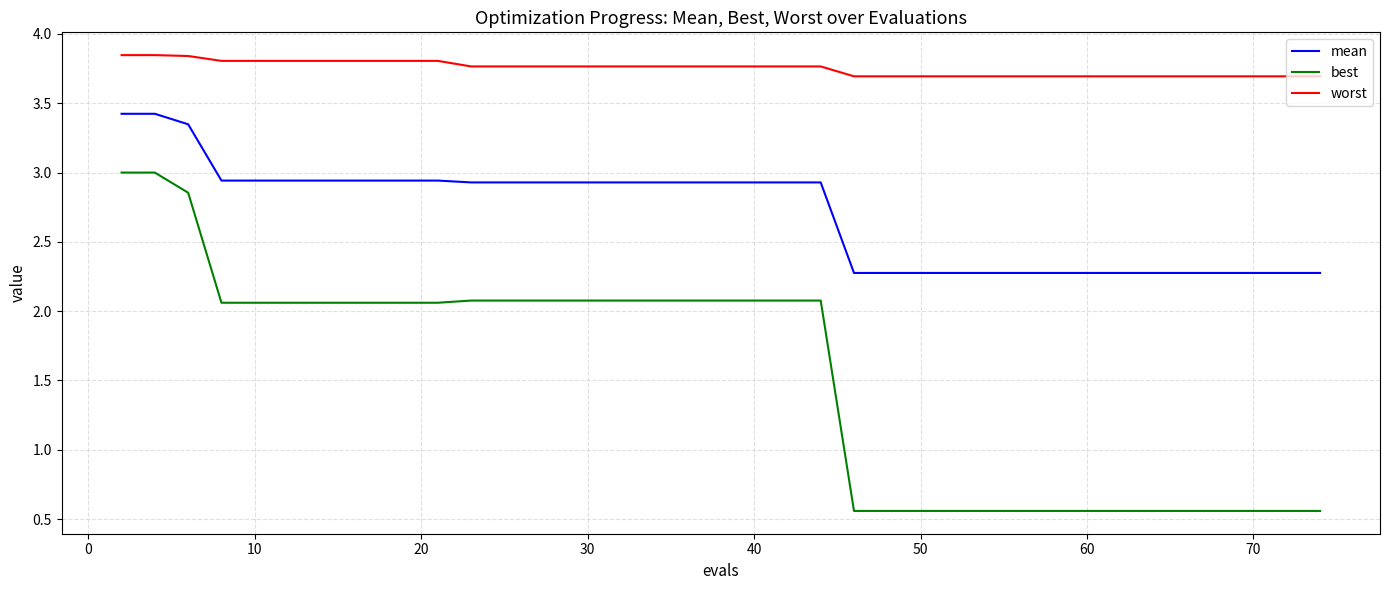

Which series has the largest total across all categories?

worst